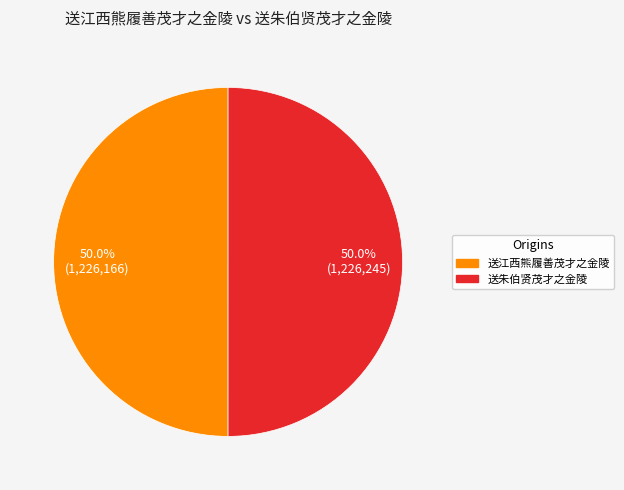

To the nearest percent, what is the combined percentage of 送朱伯贤茂才之金陵 and 送江西熊履善茂才之金陵?

100%